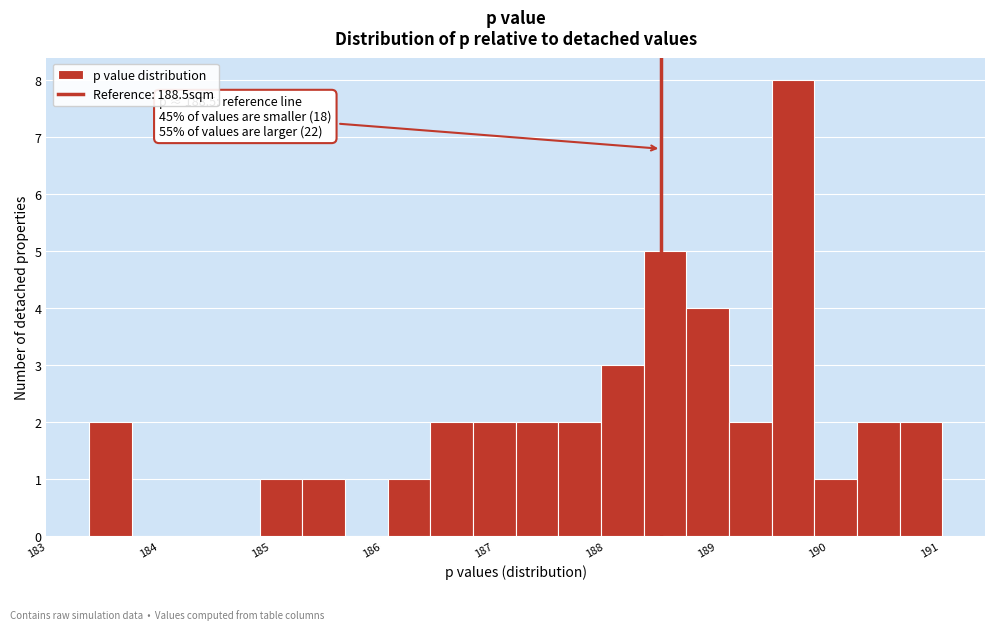

Read against the x-axis, roughly where is the centre of the tallest bar?

189.7